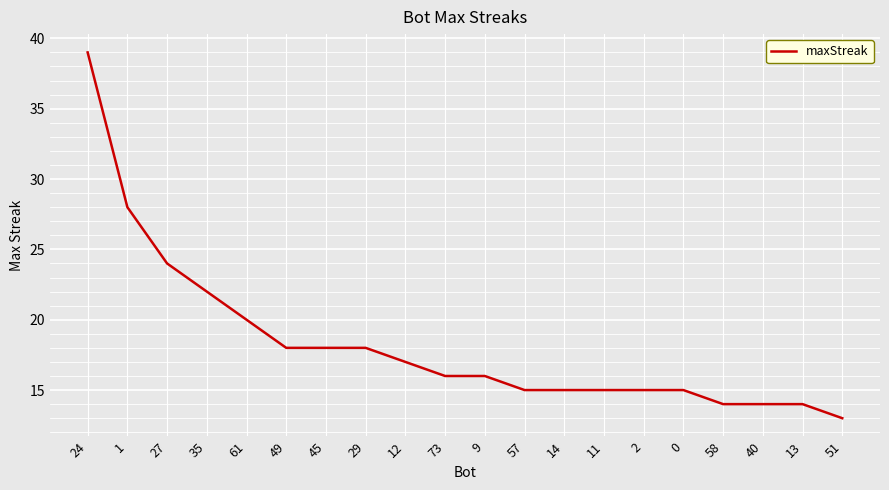

What position from the left is 12?

9